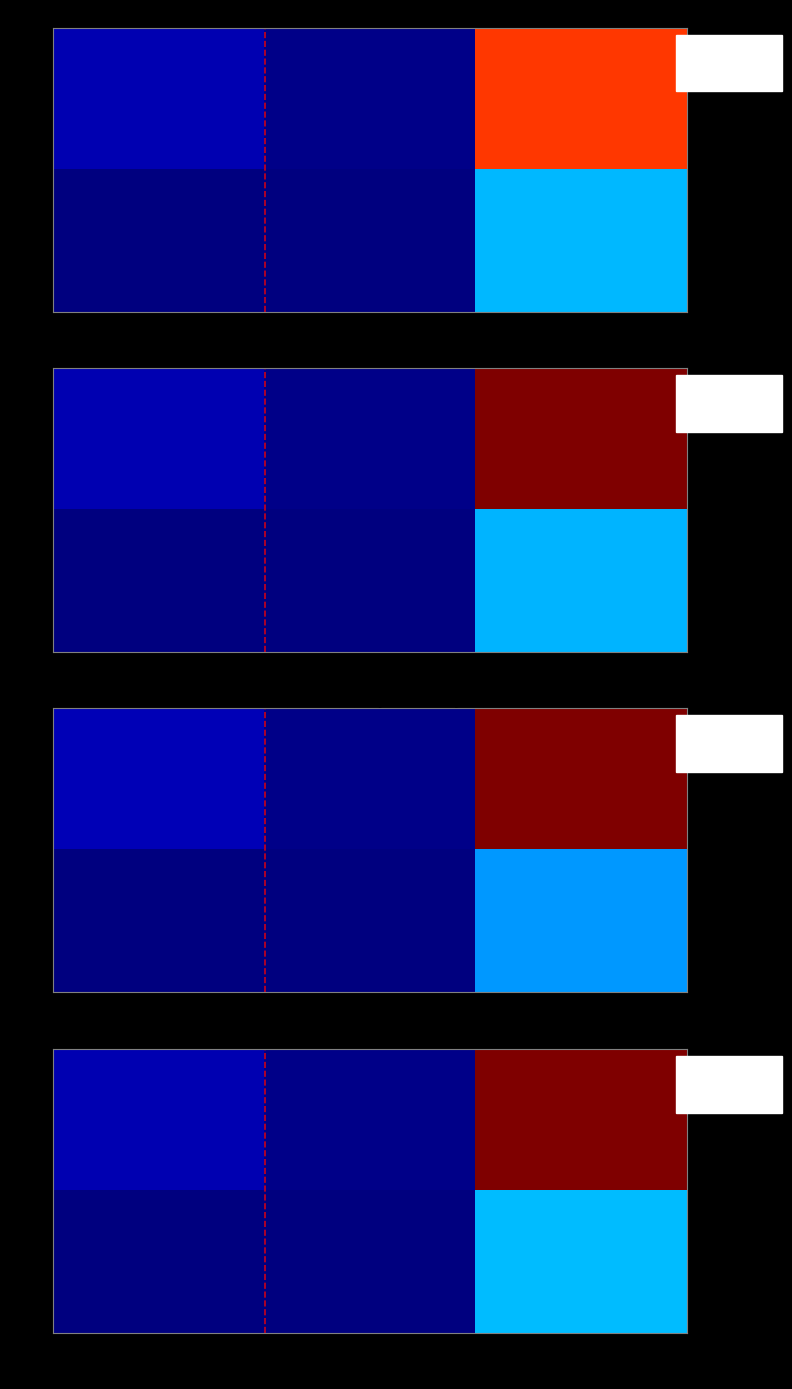

What is the total value across all series at sixs?

2.1